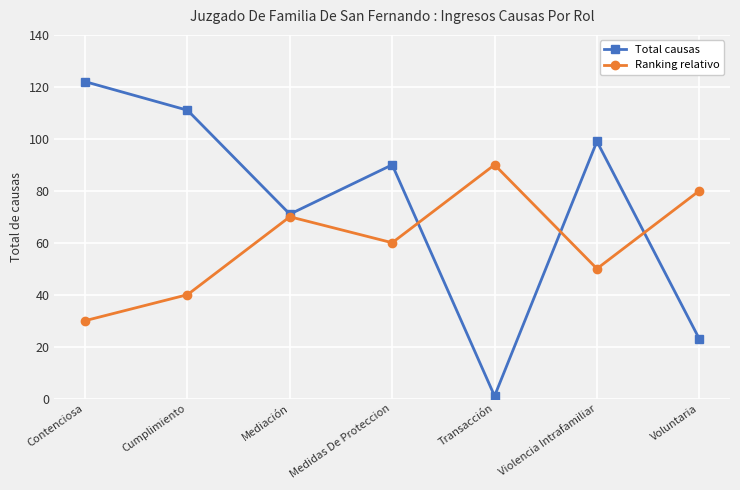

At which category does the chart reach its peak across all series?

Contenciosa